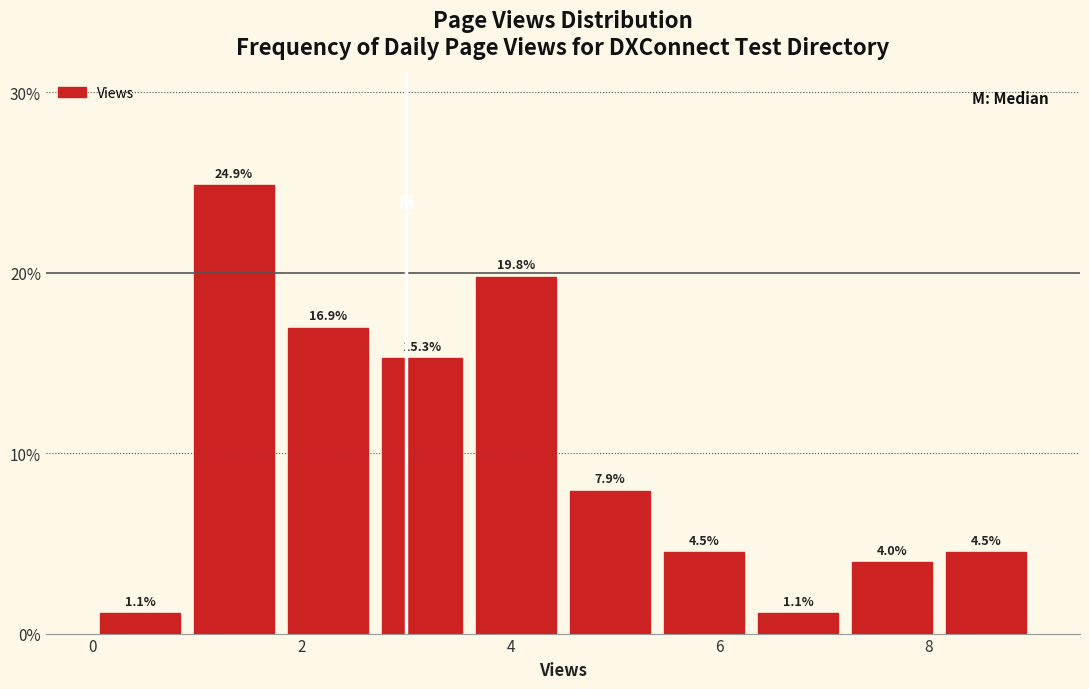

What is the height of the bar covering 7.2 to 8.1 on the x-axis? The bar edges are not printed on the chart, so give them approximately, as read against the axis.

4.0